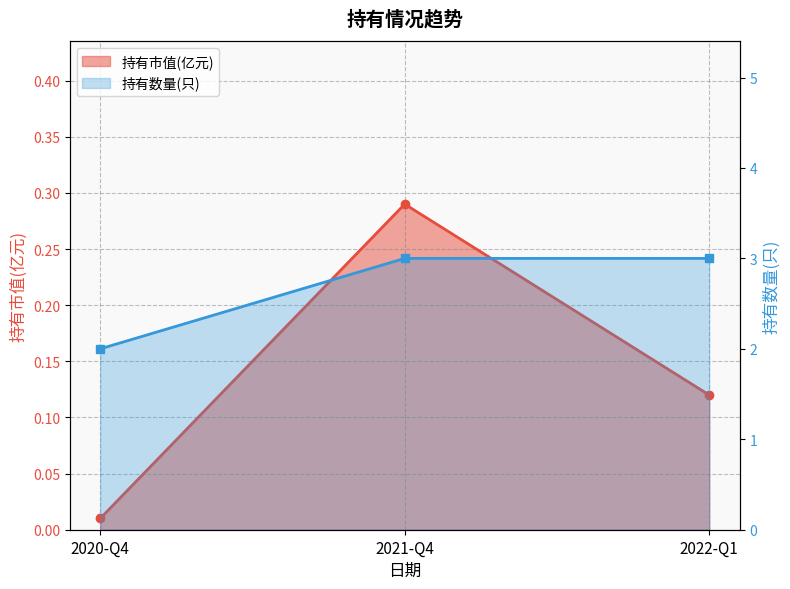

What is the difference between the highest and lowest values at 2021-Q4?

2.7